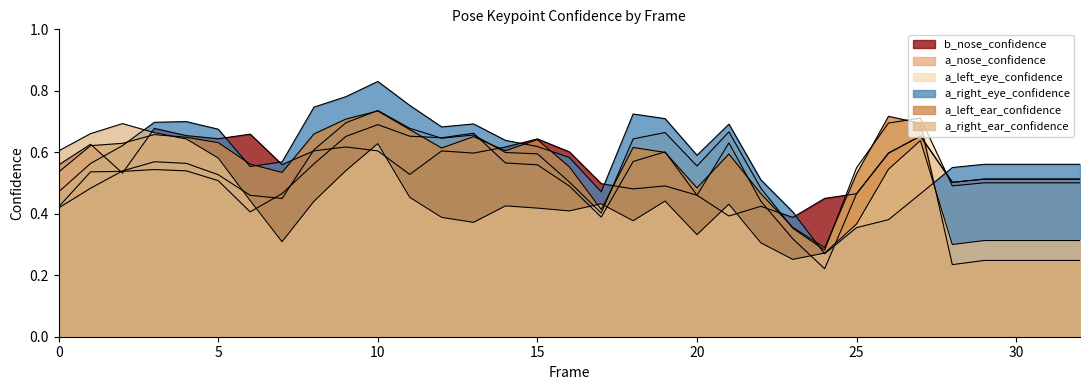

Reading right to left, transcribe all the data shown in this chart.

b_nose_confidence: 0.5	0.5	0.5	0.5	0.5	0.7	0.6	0.5	0.5	0.4	0.4	0.4	0.5	0.5	0.5	0.5	0.6	0.6	0.6	0.6	0.6	0.5	0.6	0.6	0.6	0.6	0.7	0.6	0.7	0.7	0.5	0.6	0.6
a_nose_confidence: 0.5	0.5	0.5	0.5	0.5	0.7	0.6	0.5	0.2	0.3	0.4	0.6	0.5	0.6	0.6	0.4	0.5	0.6	0.6	0.7	0.6	0.7	0.7	0.7	0.6	0.5	0.4	0.5	0.5	0.5	0.5	0.5	0.4
a_left_eye_confidence: 0.5	0.5	0.5	0.5	0.5	0.7	0.7	0.5	0.3	0.4	0.5	0.7	0.6	0.7	0.6	0.4	0.5	0.6	0.6	0.7	0.6	0.7	0.7	0.7	0.6	0.4	0.5	0.5	0.6	0.6	0.5	0.5	0.4
a_right_eye_confidence: 0.6	0.6	0.6	0.6	0.6	0.5	0.4	0.4	0.3	0.4	0.5	0.7	0.6	0.7	0.7	0.5	0.6	0.6	0.6	0.7	0.7	0.8	0.8	0.8	0.7	0.6	0.6	0.7	0.7	0.7	0.6	0.6	0.5
a_left_ear_confidence: 0.2	0.2	0.2	0.2	0.2	0.7	0.7	0.5	0.3	0.4	0.5	0.6	0.5	0.6	0.6	0.4	0.6	0.6	0.6	0.7	0.6	0.7	0.7	0.7	0.7	0.5	0.6	0.6	0.6	0.7	0.6	0.6	0.5
a_right_ear_confidence: 0.3	0.3	0.3	0.3	0.3	0.6	0.5	0.4	0.3	0.3	0.3	0.4	0.3	0.4	0.4	0.4	0.4	0.4	0.4	0.4	0.4	0.5	0.6	0.5	0.4	0.3	0.4	0.6	0.6	0.7	0.7	0.7	0.6